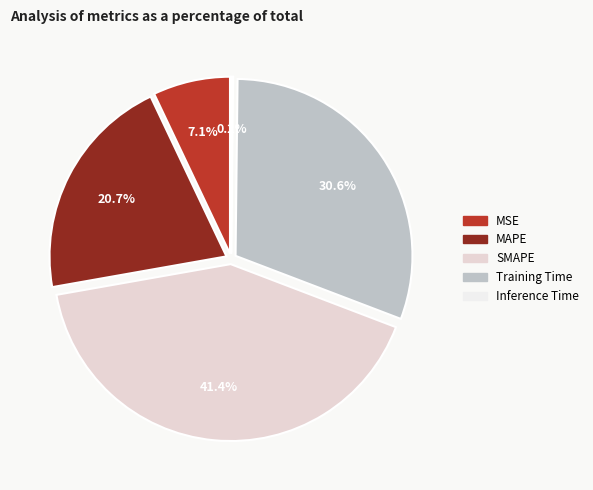

How many segments does this pie chart have?

5